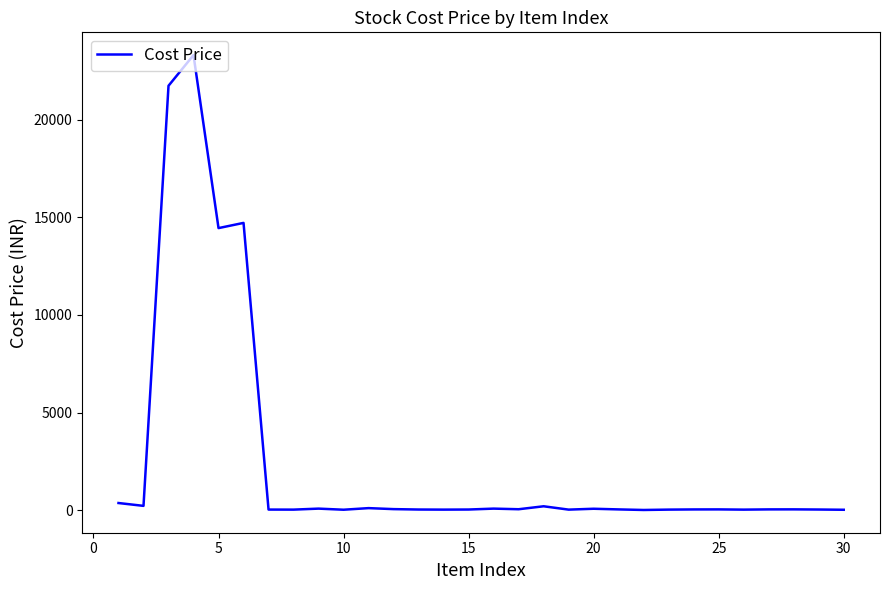

What is the greatest value displayed?

23315.1